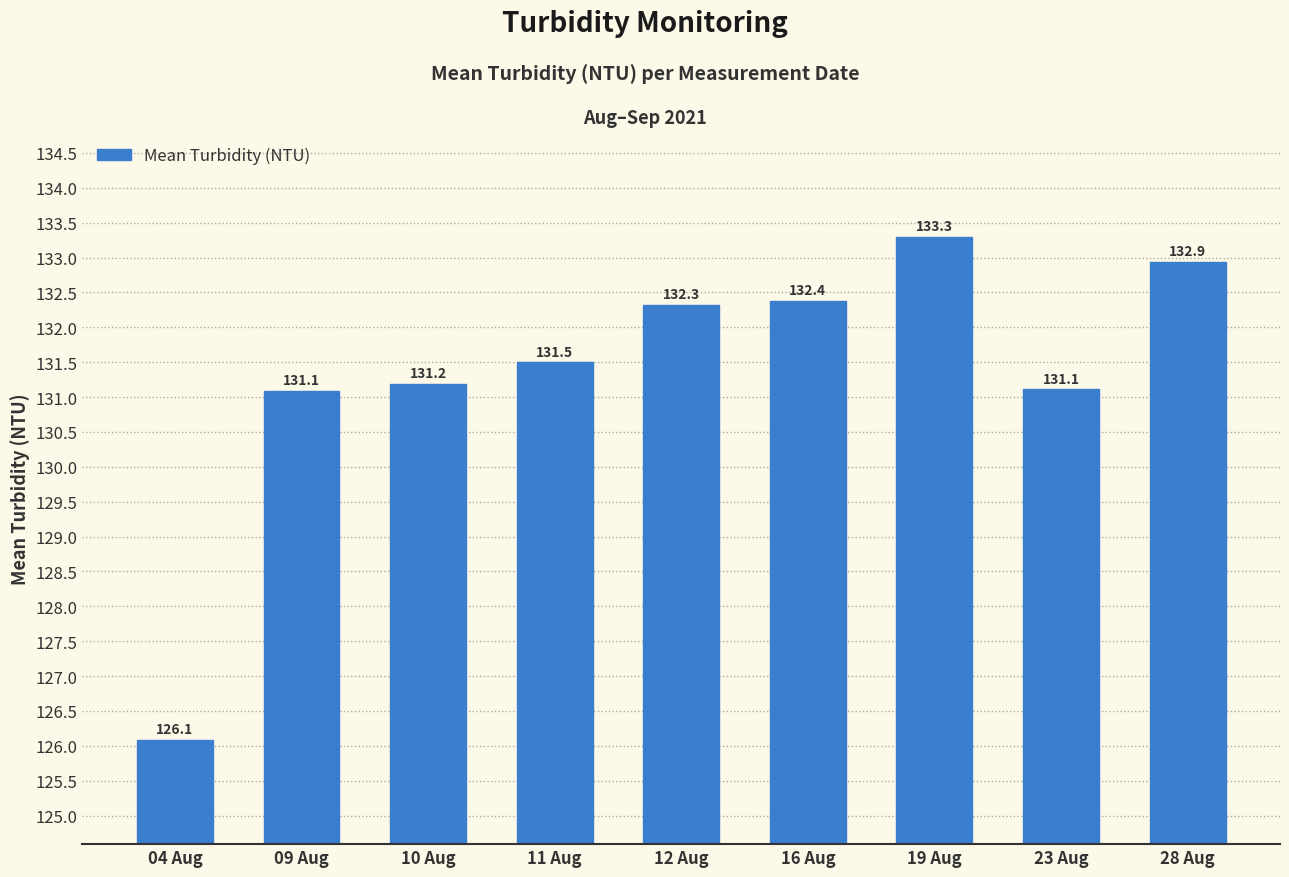

How many distinct data groups are displayed?

1